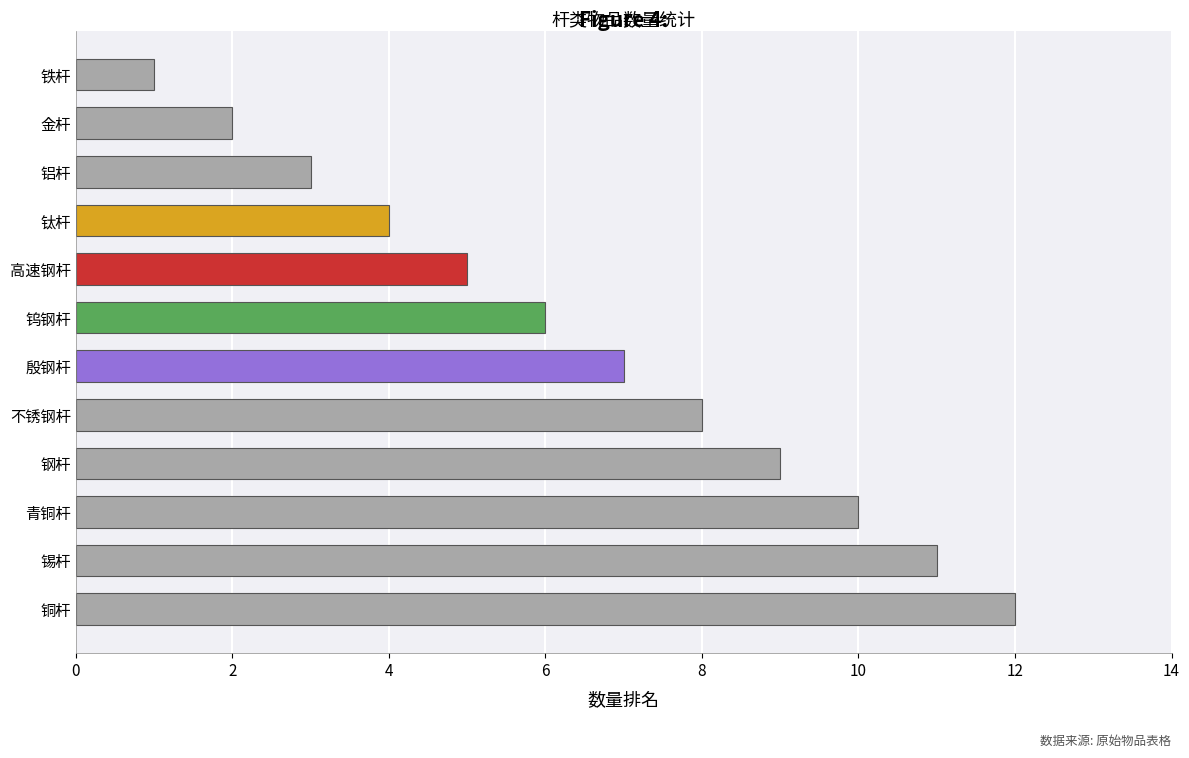

What is the maximum value shown in the chart?

12